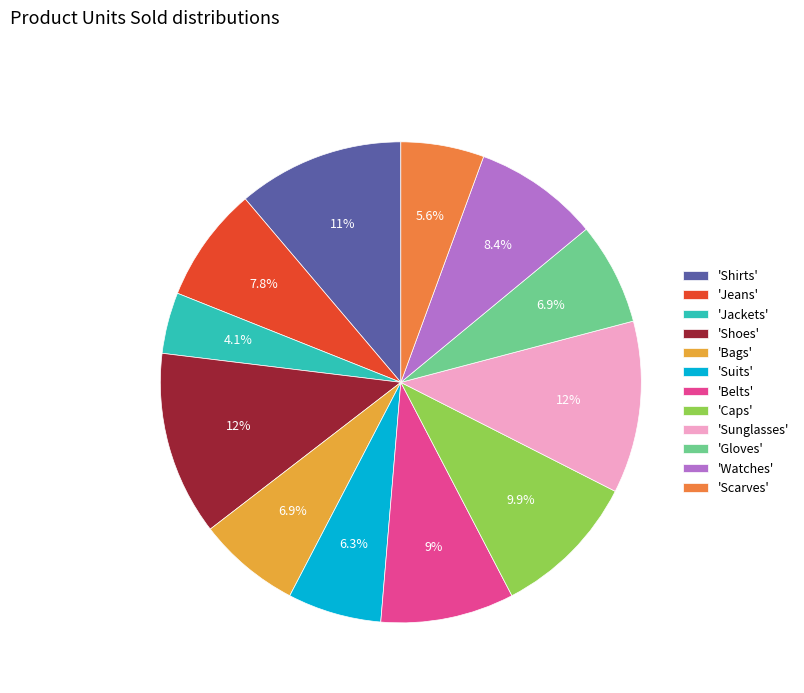

Is 'Suits' the majority of the pie?

No